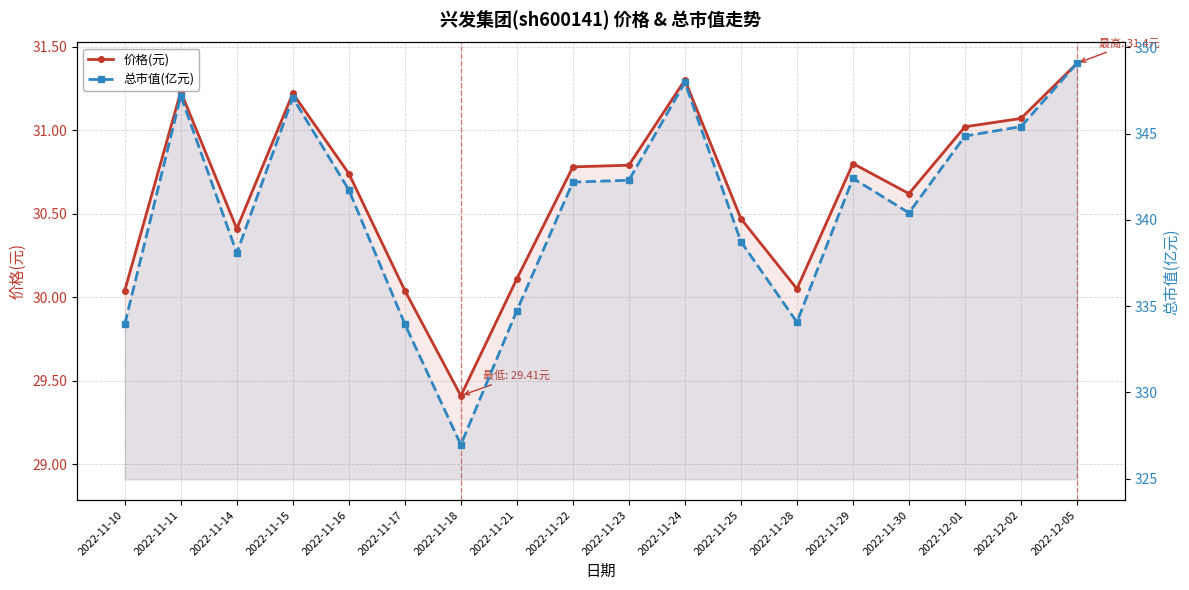

Is the value of 总市值(亿元) at 2022-11-10 greater than the value of 价格(元) at 2022-11-23?

Yes